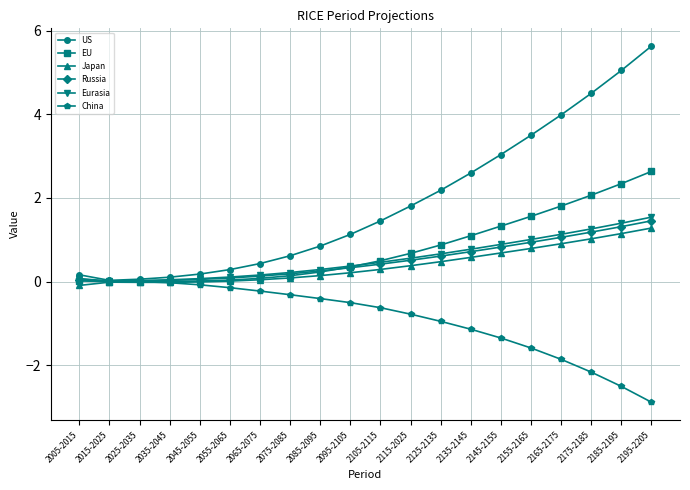

Is the value of US at 2115-2025 greater than the value of China at 2095-2105?

Yes